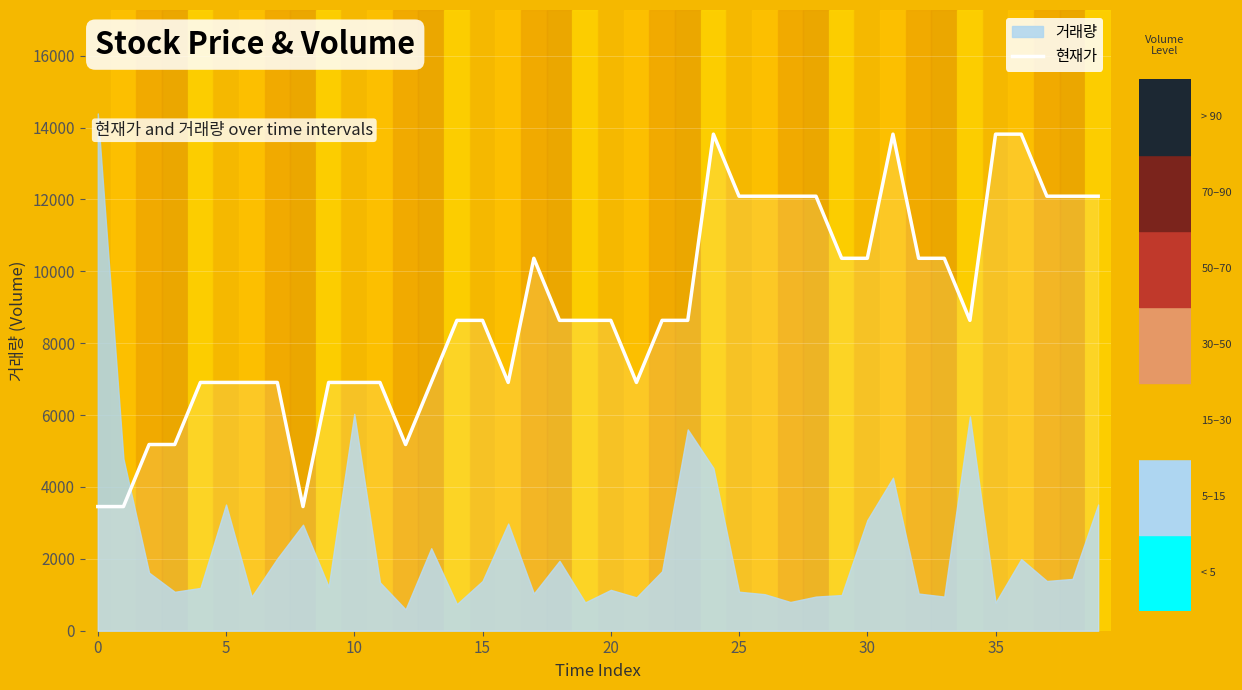

The chart shows a value of 10233.8 at 40. True or false?

False